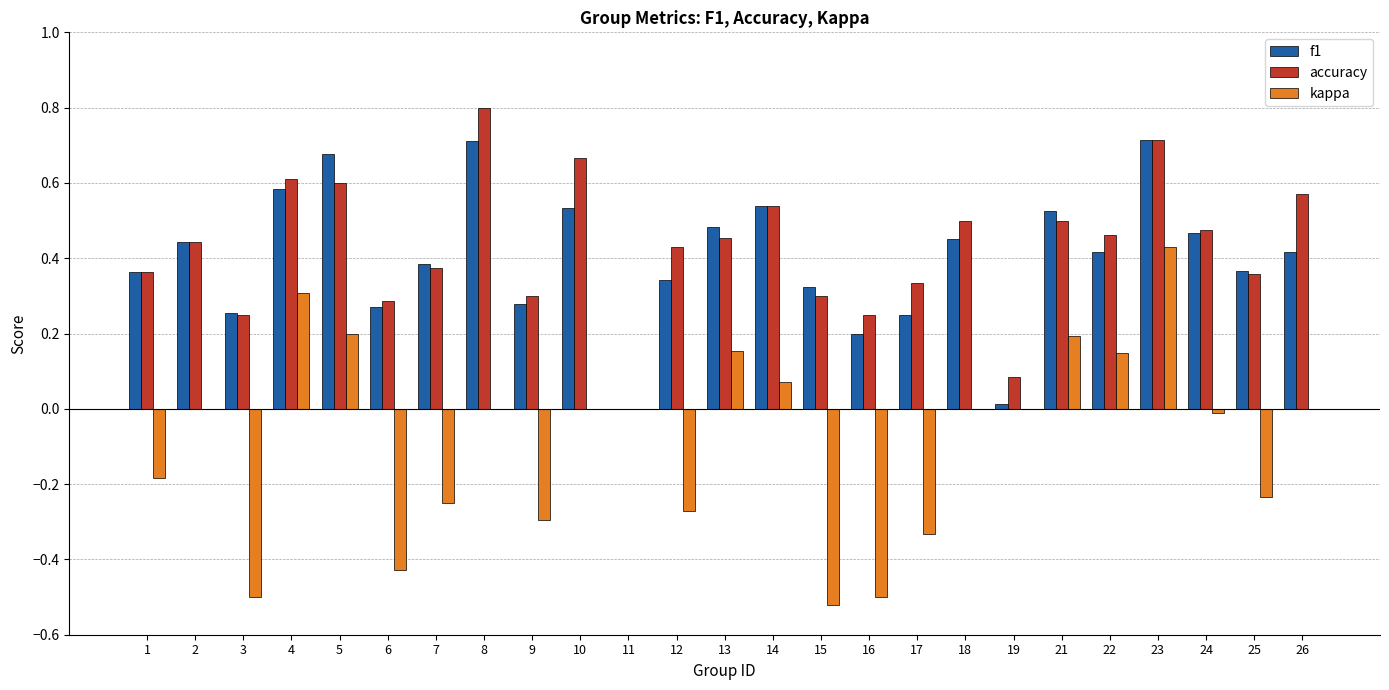

Which series changed the most between 22 and 26?

kappa